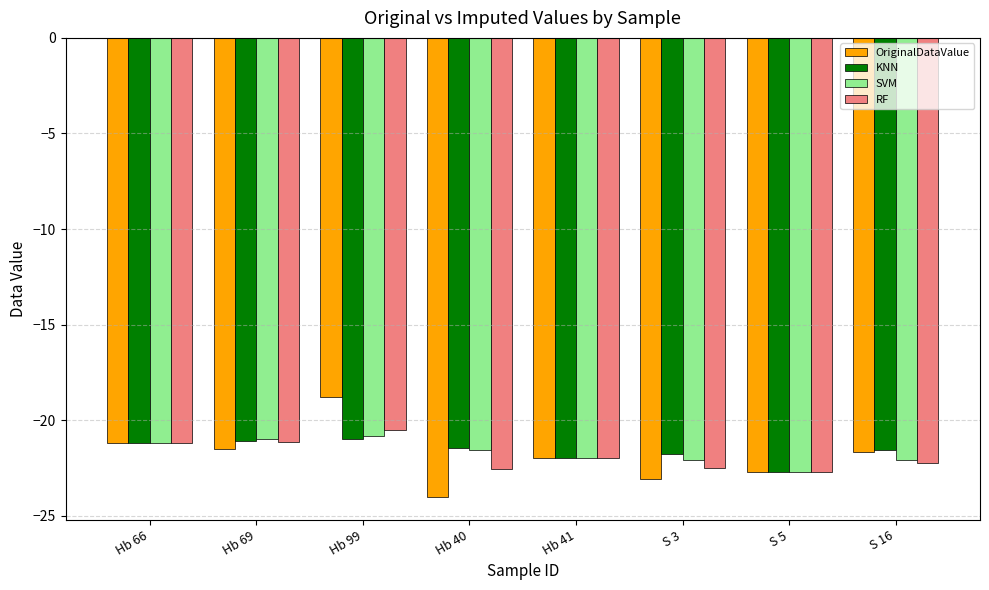

Between S 5 and S 16, which series saw the biggest shift?

KNN